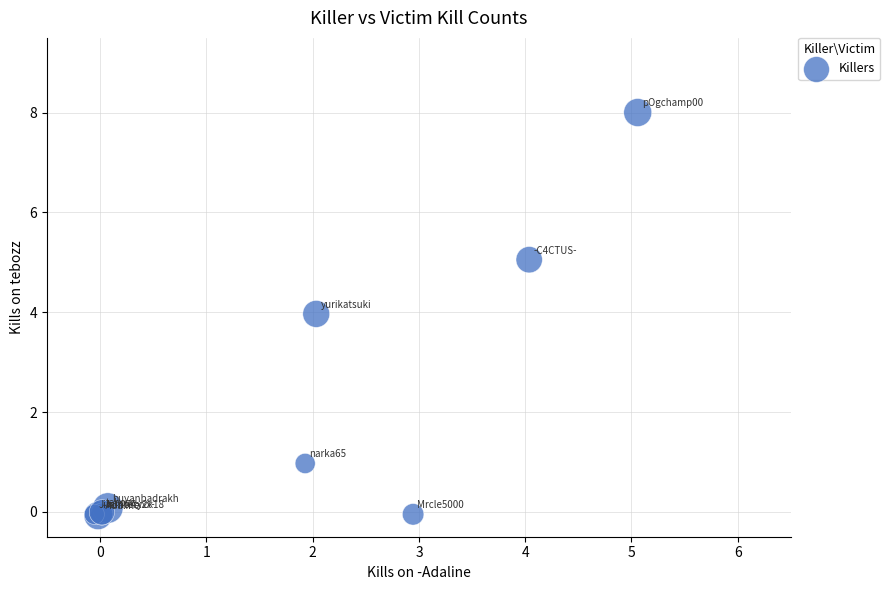

What Y value in the scatter plot is closest to 3?

4.0